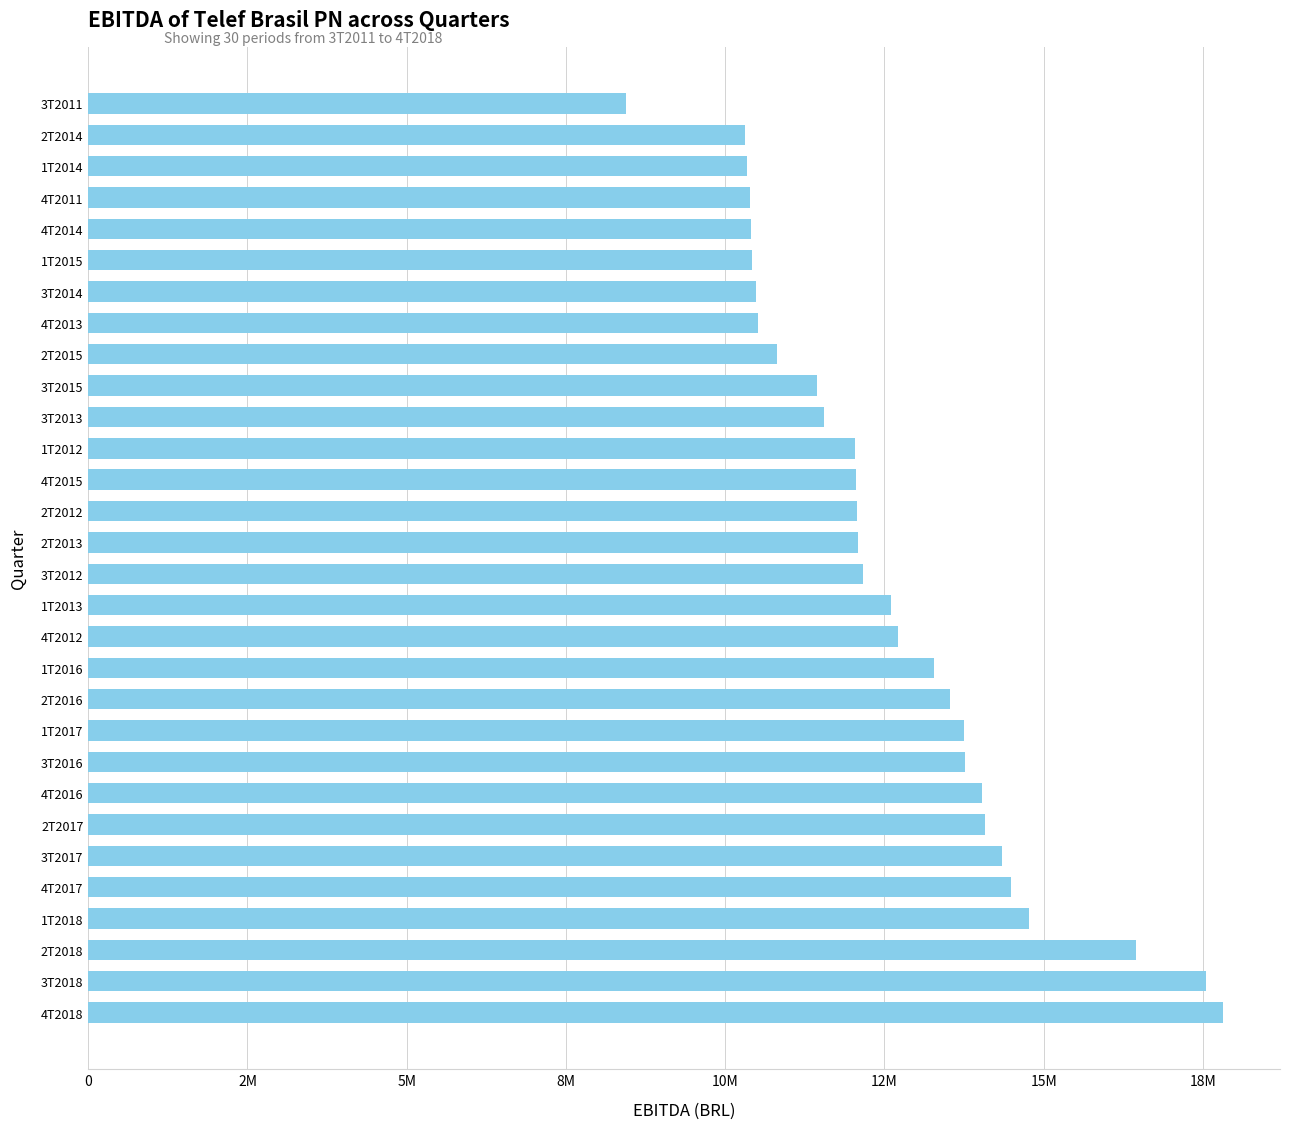

Are the bars horizontal?

Yes